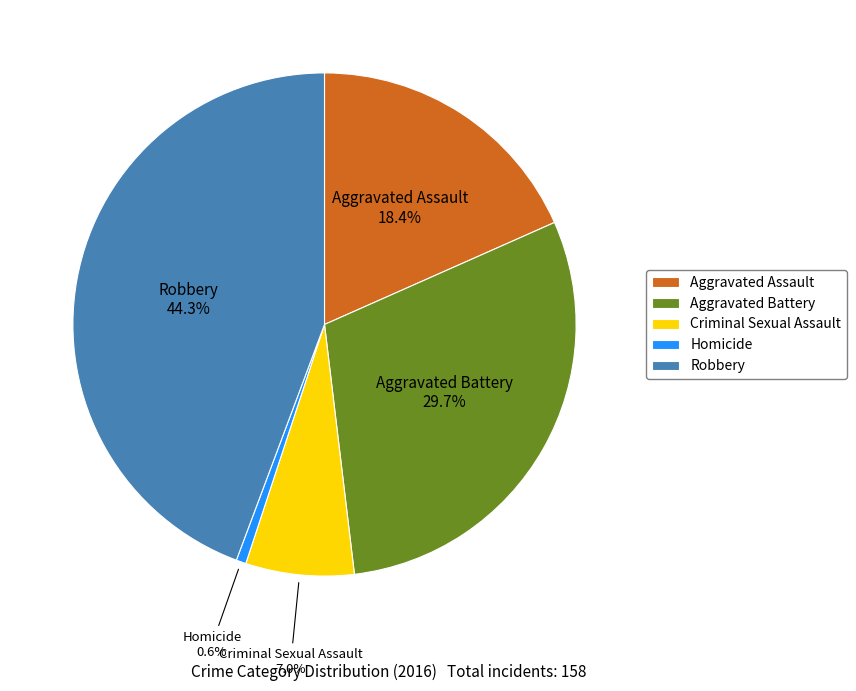

Is it true that Aggravated Assault is 25% of the pie?

False